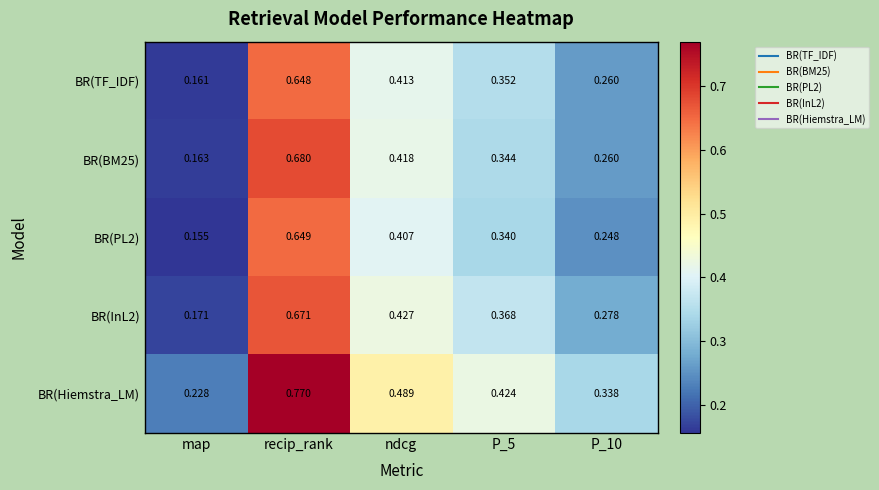

Which label corresponds to the largest value in the chart?

recip_rank